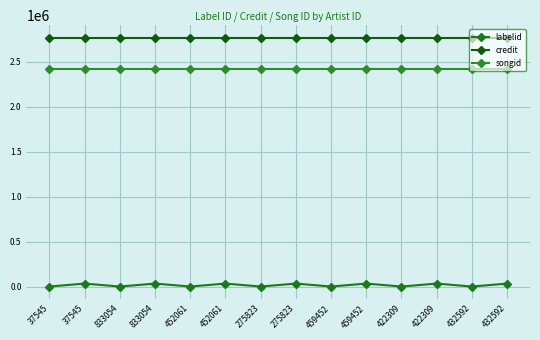

The value of credit at 37545 is 2770188. True or false?

True